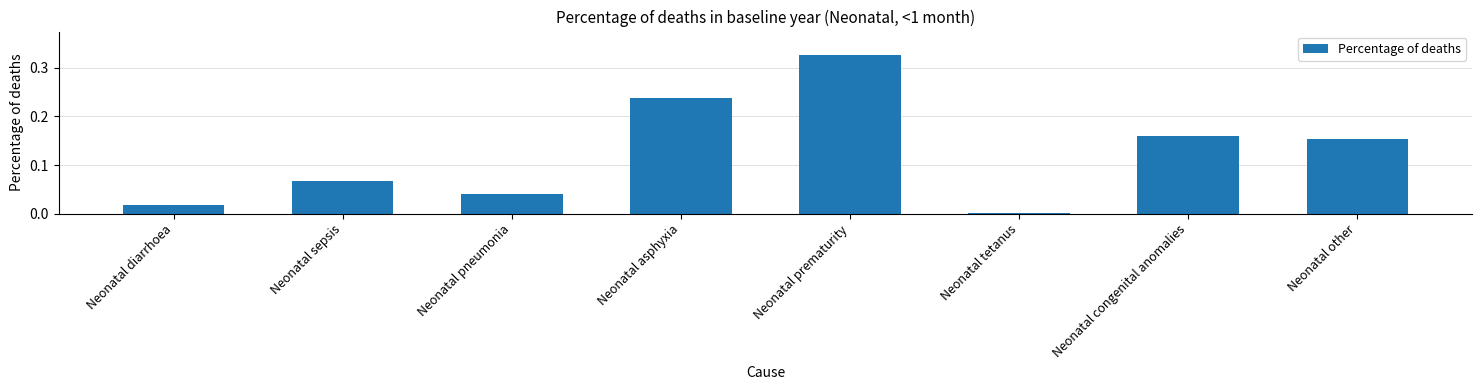

Which category has the highest value across all series?

Neonatal prematurity